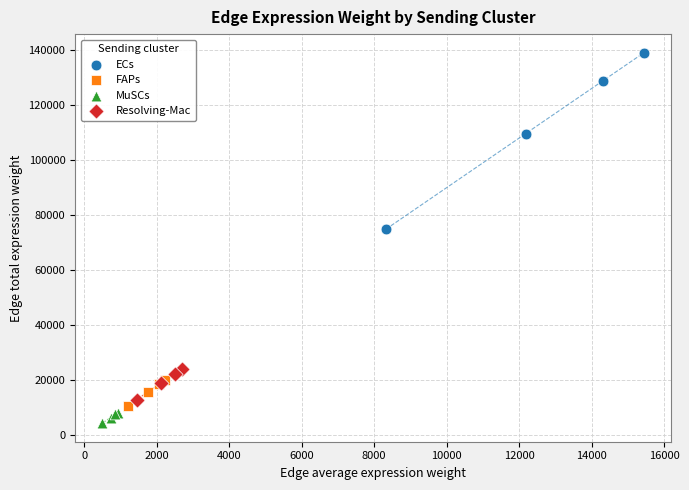

Which series contains the lowest Y value?

MuSCs